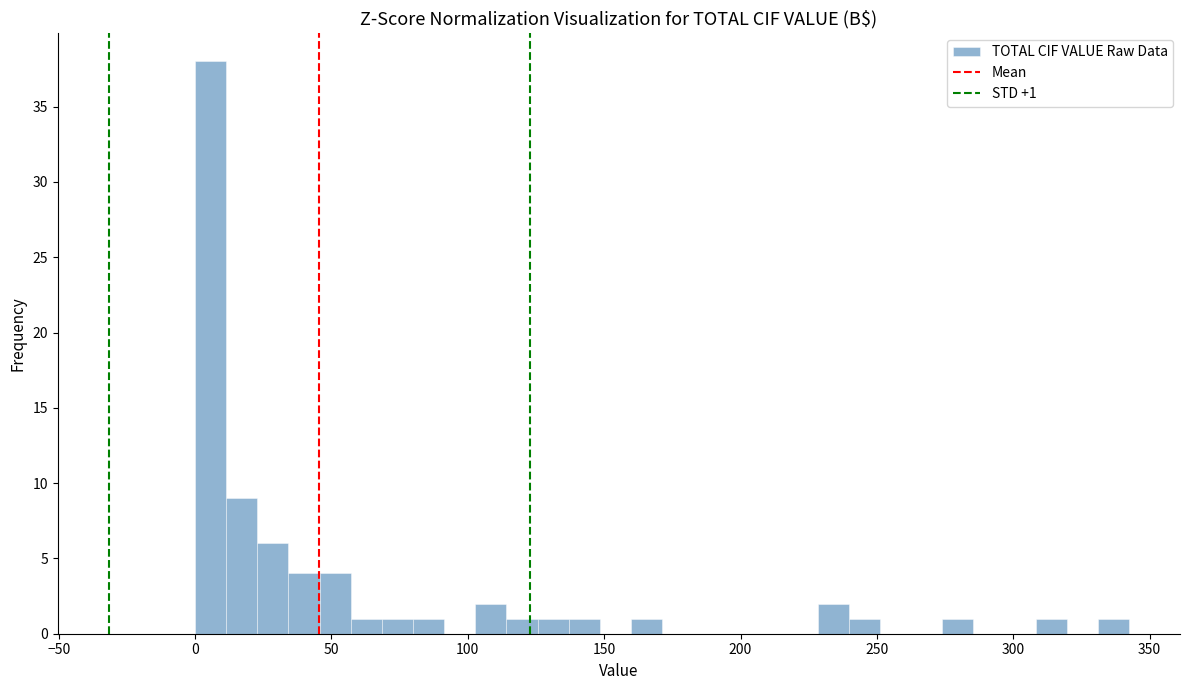

Read against the x-axis, roughly where is the centre of the tallest bar?

5